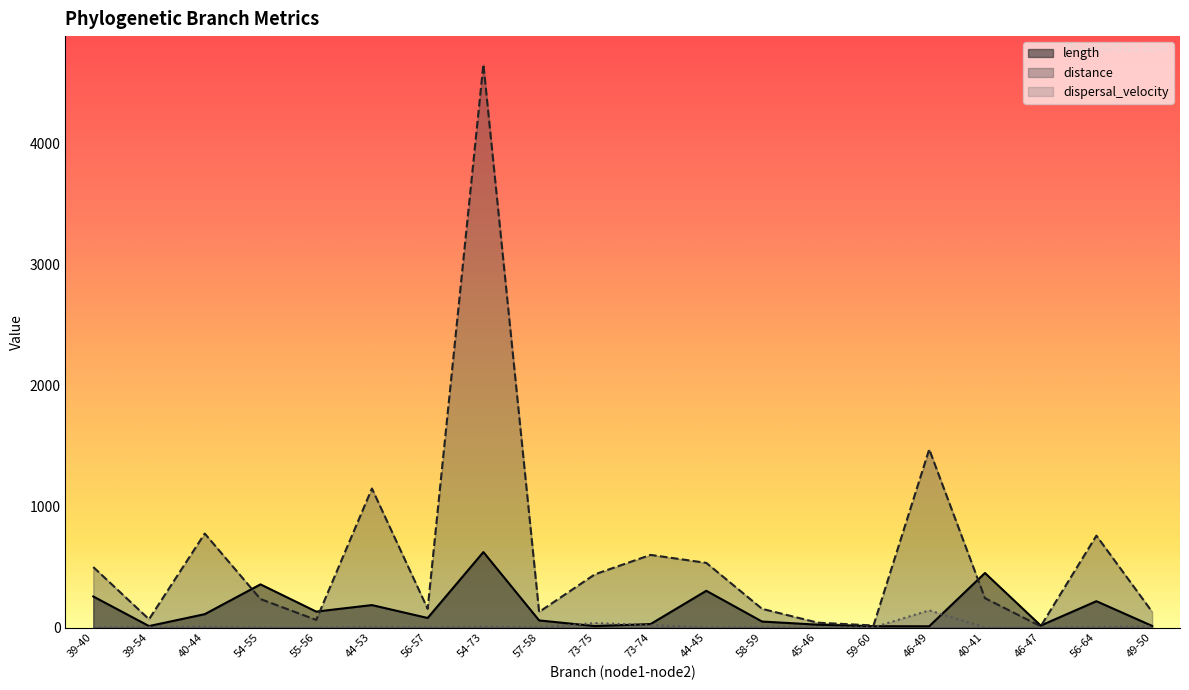

What is the total value across all series at 46-47?

27.0